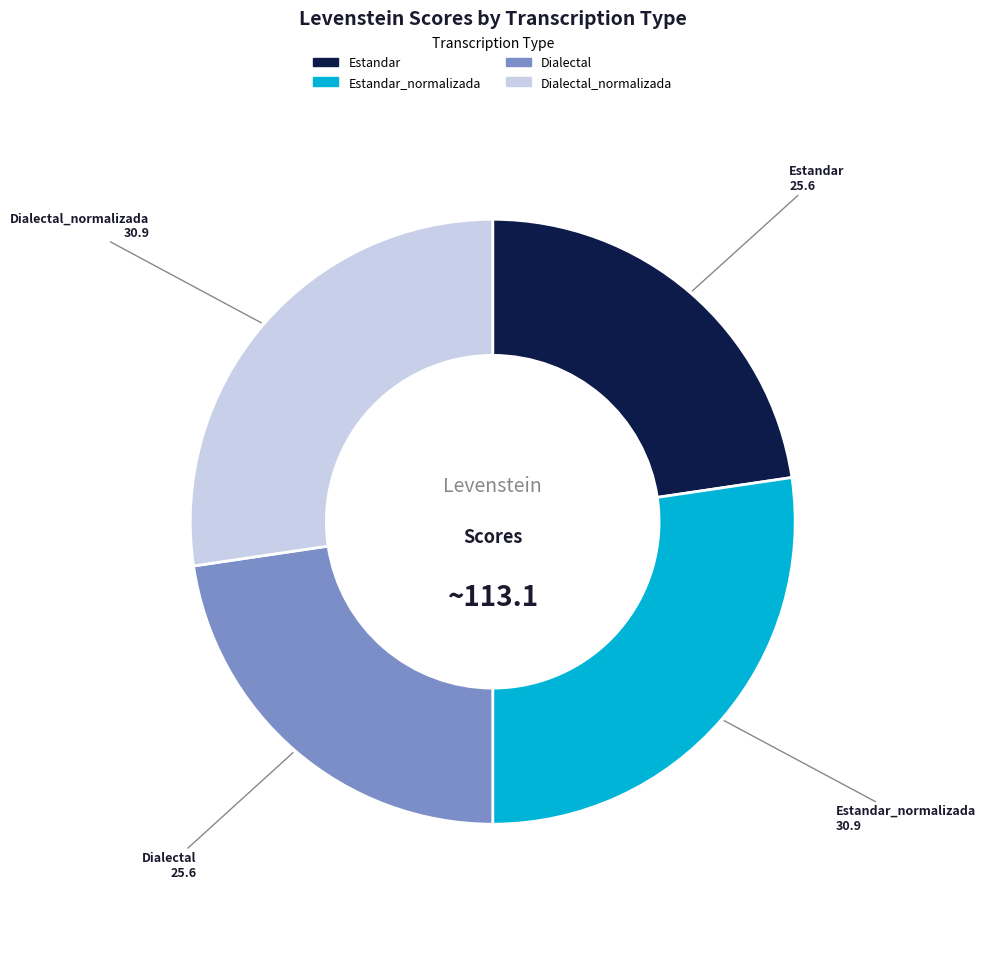

Is there a majority slice in this chart?

No